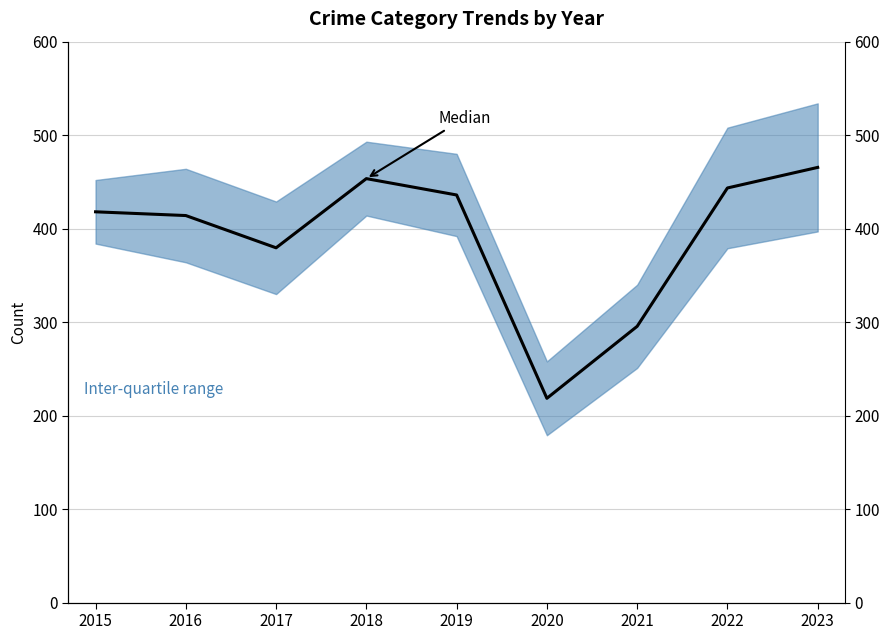

What is the minimum value shown in the chart?

218.5